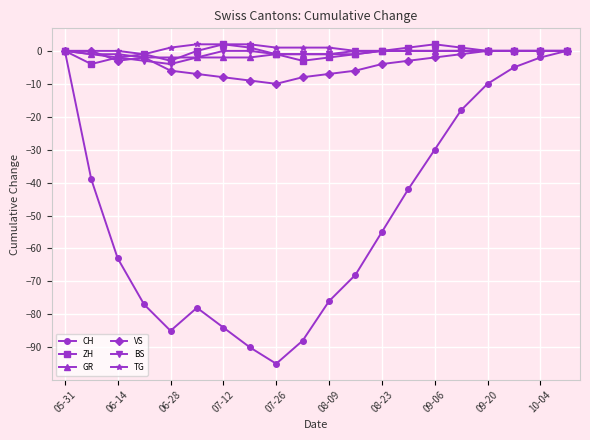

How many lines are shown in the chart?

6